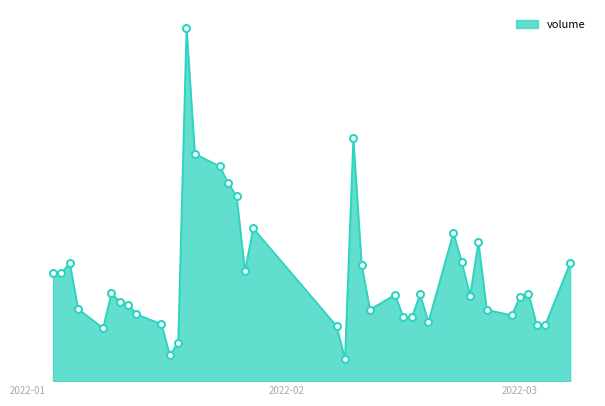

What is the label of the 2nd point from the left?

2022-01-05